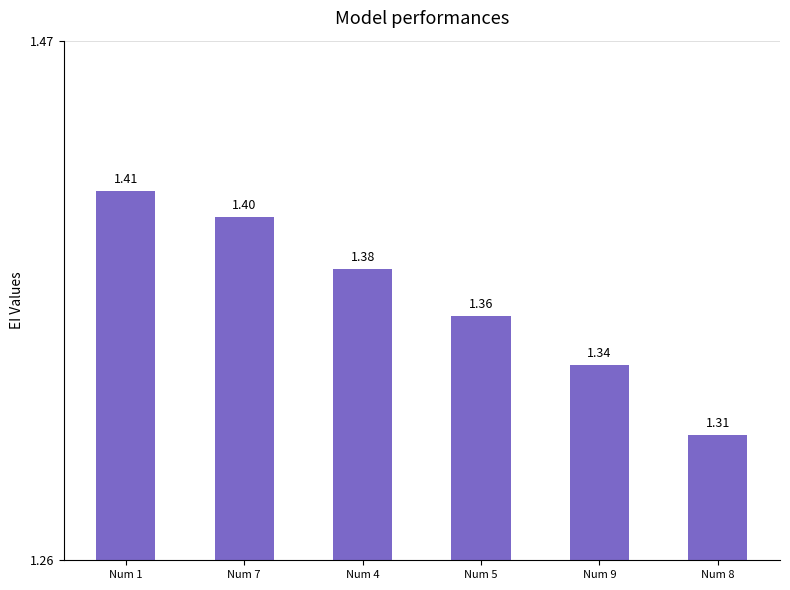

Rank the categories by value from lowest to highest.

Num 8, Num 9, Num 5, Num 4, Num 7, Num 1